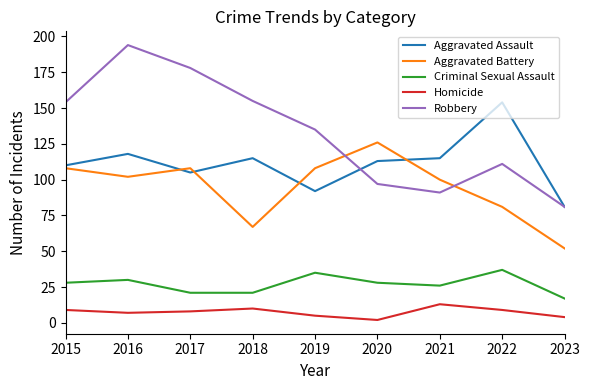

Is the value of Robbery at 2019 greater than the value of Aggravated Battery at 2019?

Yes